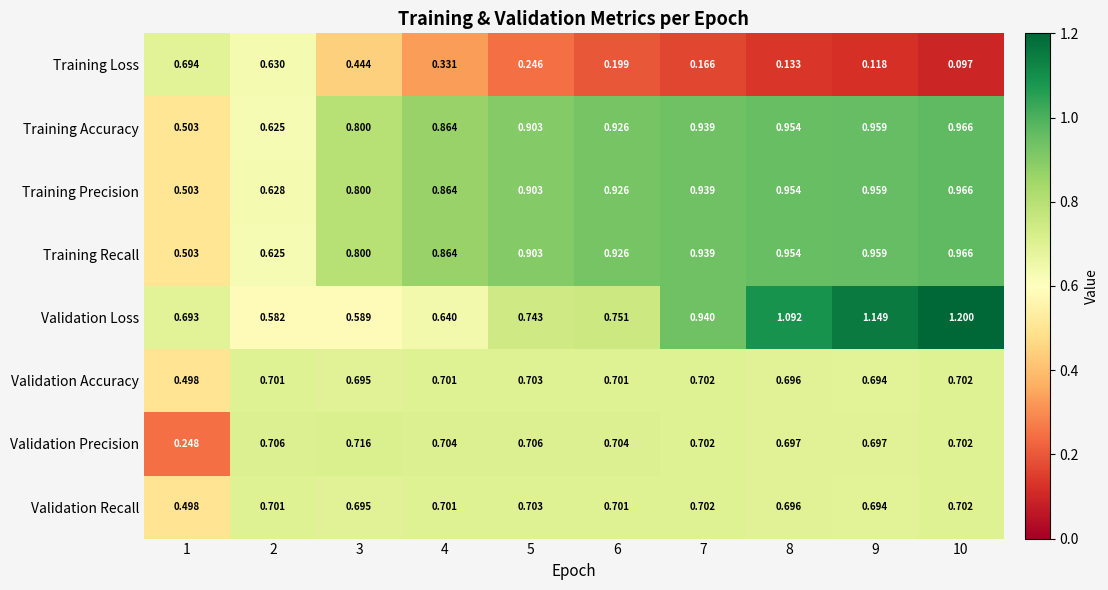

Which series has the largest total across all categories?

Training Precision